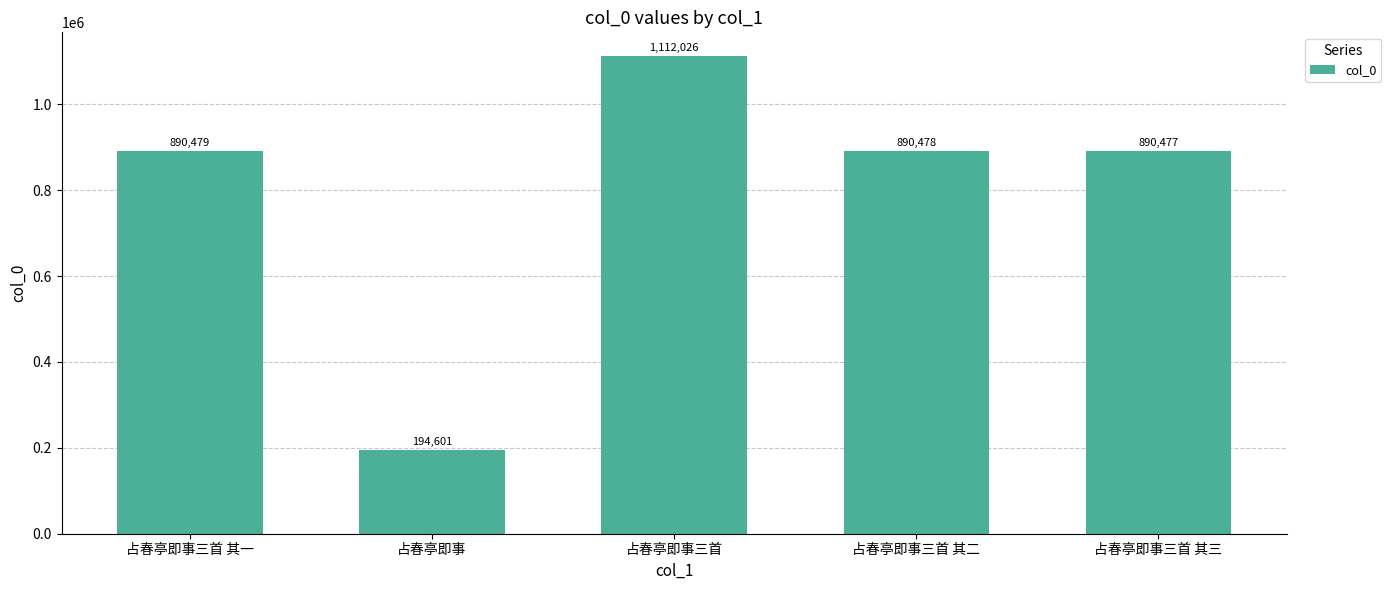

What is the value of the 5th bar from the left?

890477